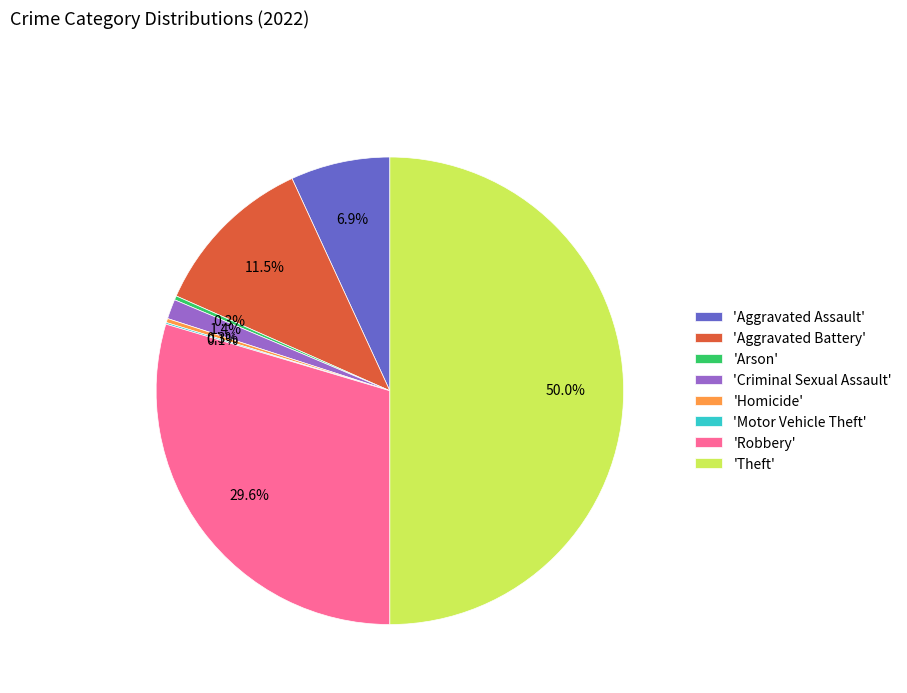

Approximately how many times larger is the value at 'Criminal Sexual Assault' compared to 'Arson'?

4.8